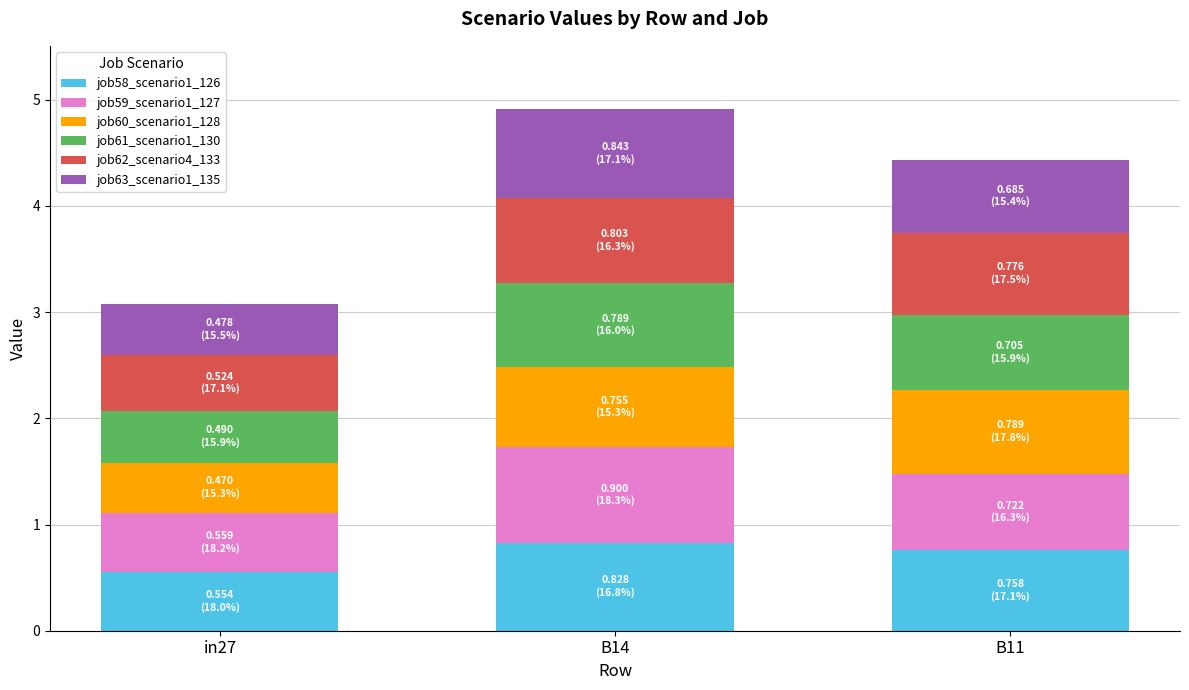

Which category has the lowest value in the job58_scenario1_126 series?

in27